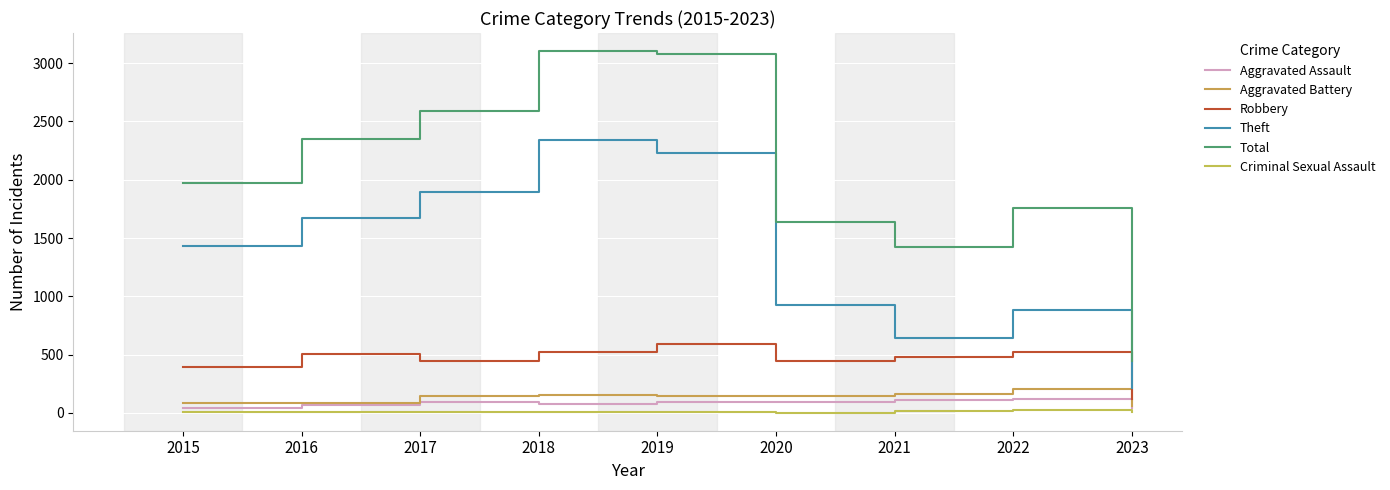

True or false: Theft and Total intersect in this chart.

False